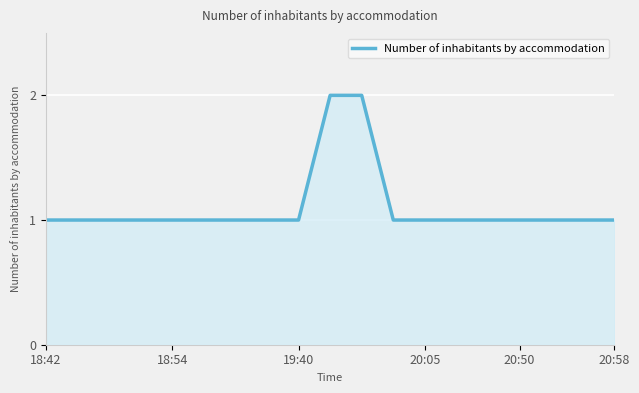

What is the average value?

1